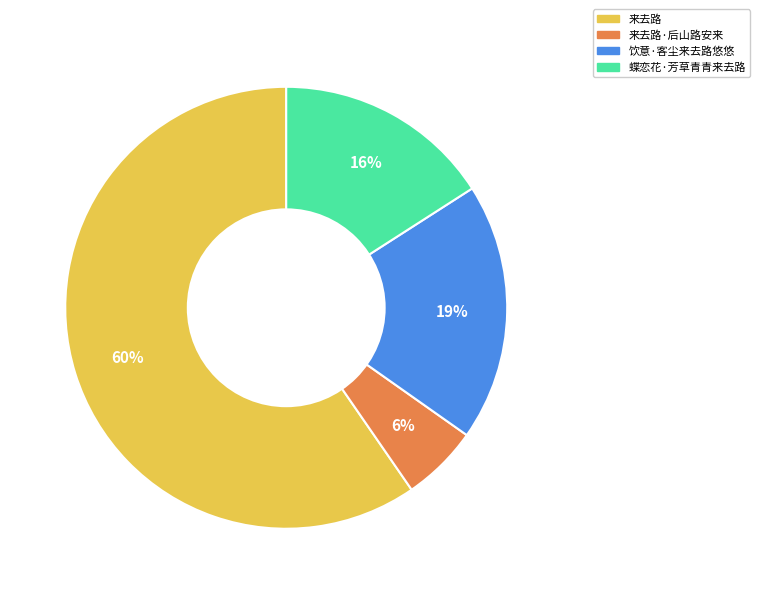

What percentage is the 蝶恋花·芳草青青来去路 slice, to the nearest percent?

16%